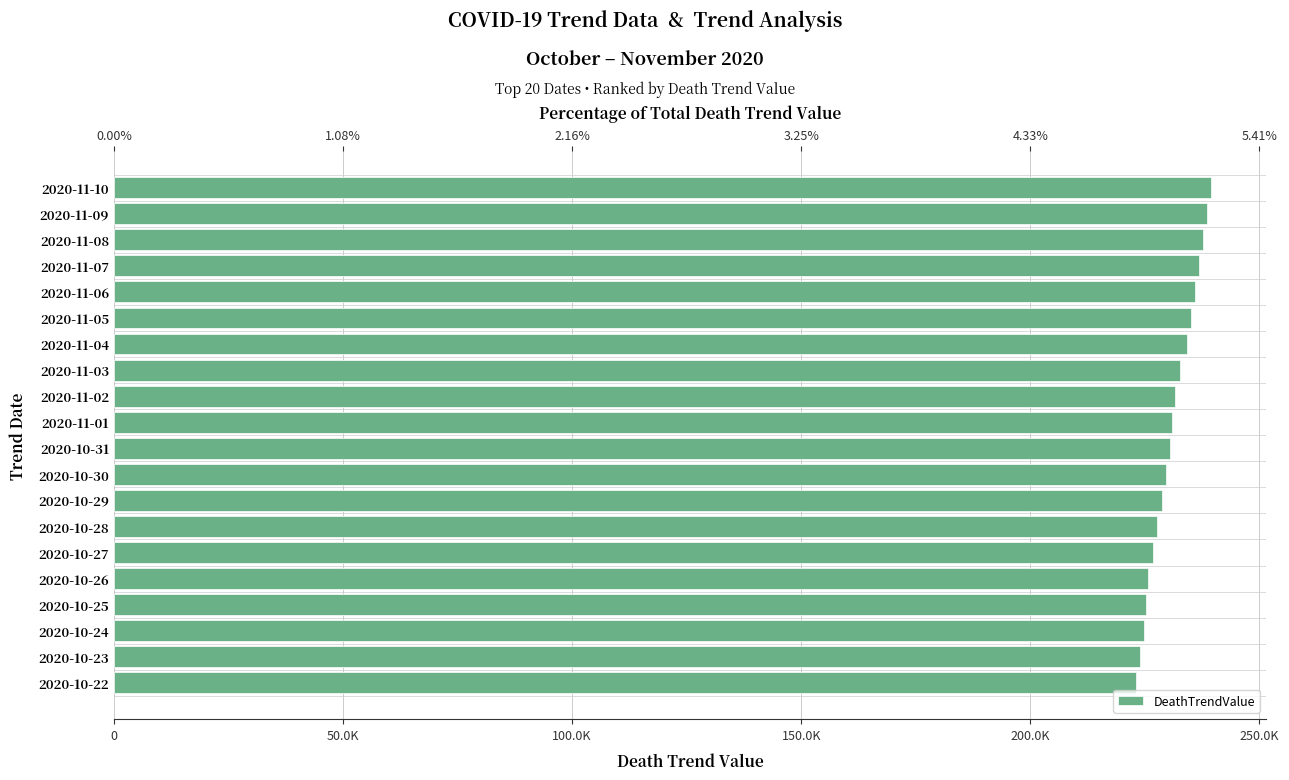

What is the sum of the values at 2020-10-29 and 2020-10-27?

455382